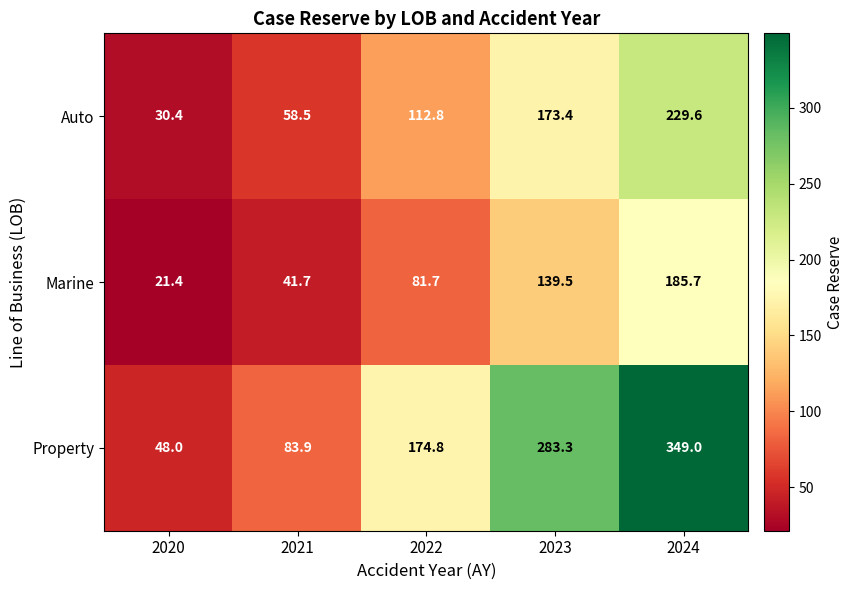

What is the difference between the Property values at 2020 and 2022?

126.8